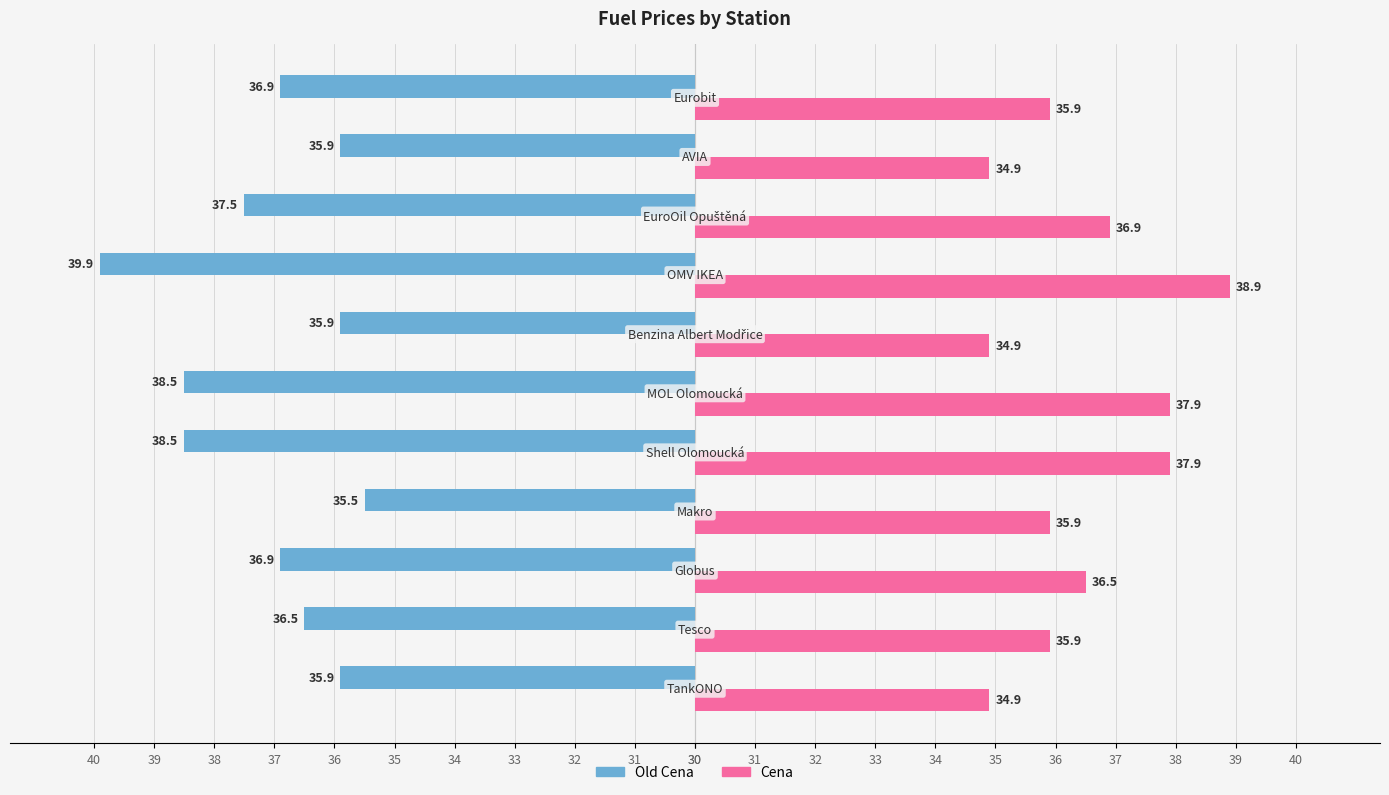

What are all the series names shown in the legend?

Old Cena, Cena